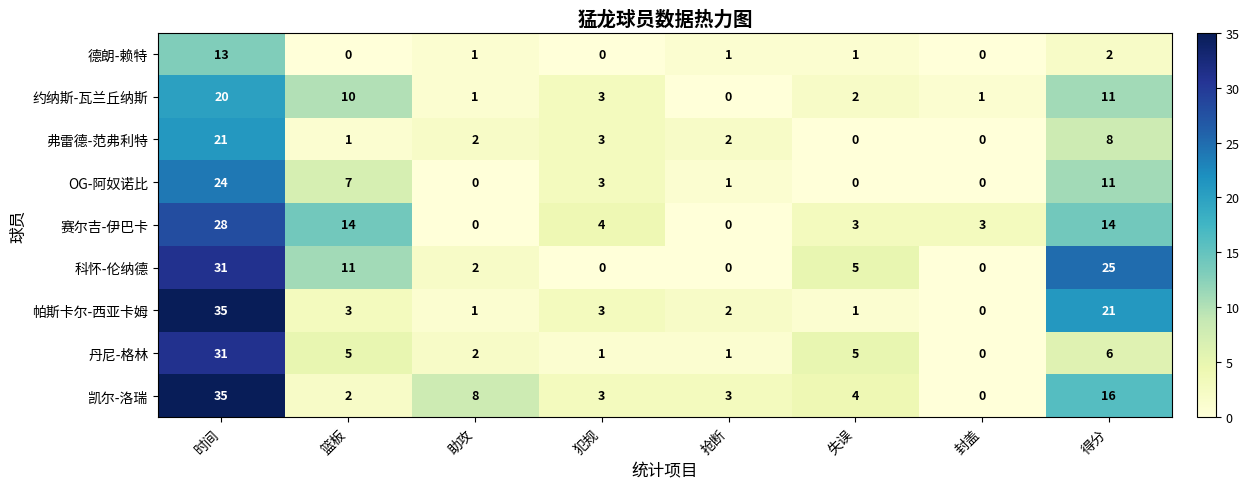

Read the 约纳斯-瓦兰丘纳斯 value at 篮板.

10